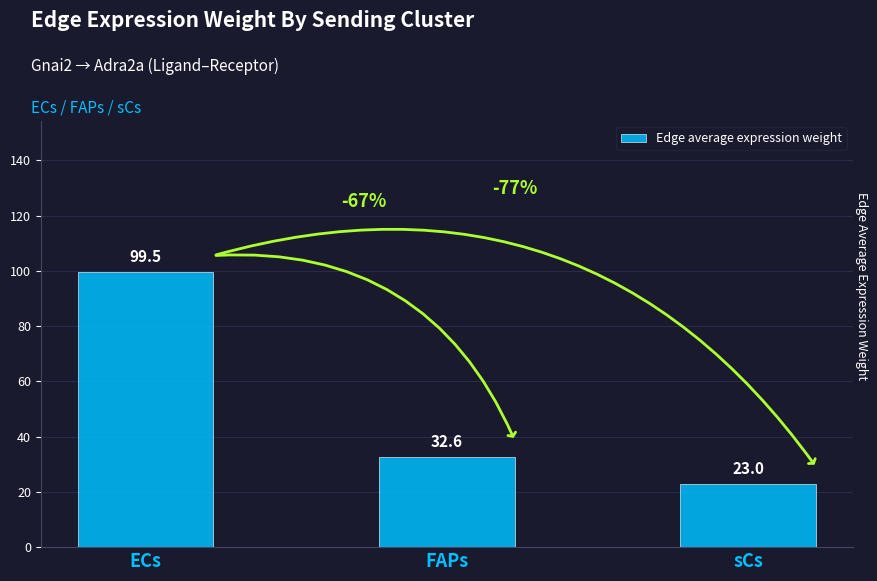

What is the ratio of the value at ECs to the value at sCs?

4.3